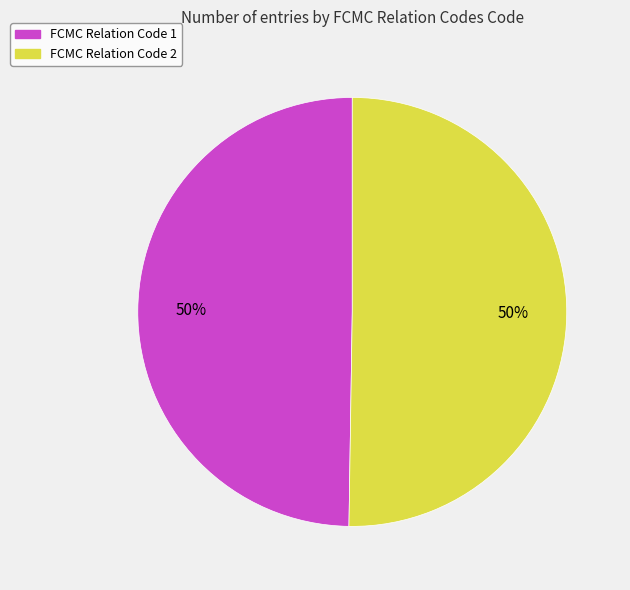

How many slices are in this pie chart?

2